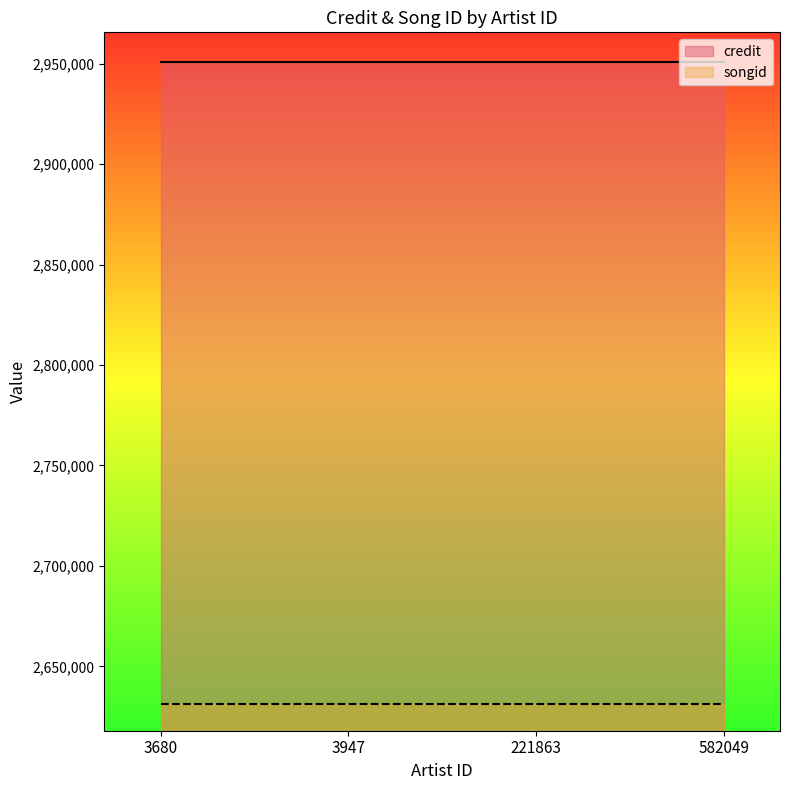

True or false: songid has more than 1 points higher than both neighbors.

False